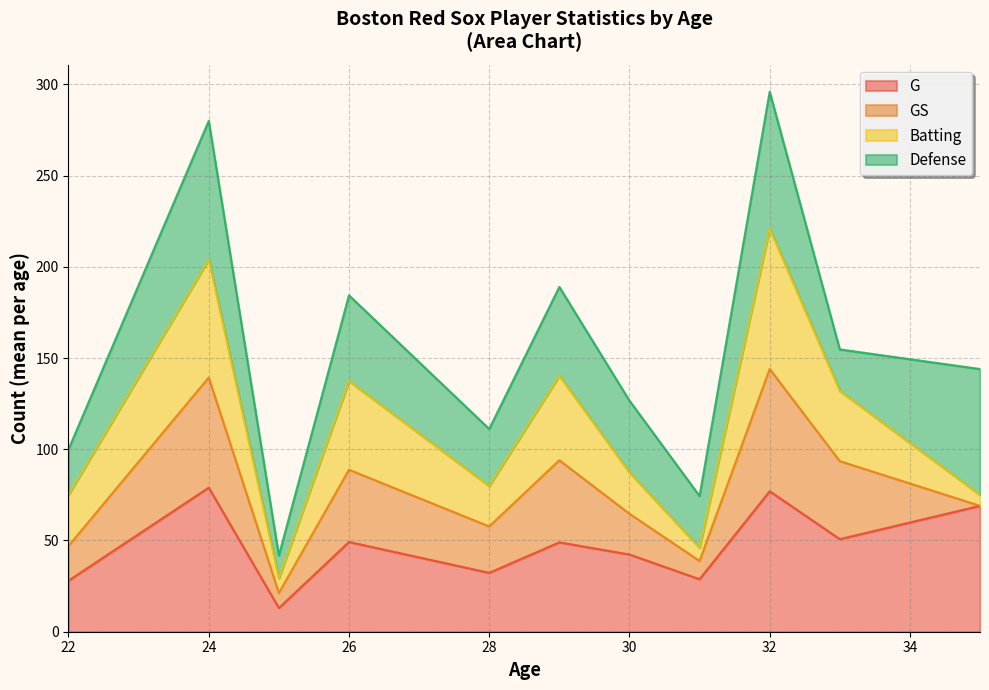

What is the lowest value of the G series?

13.0